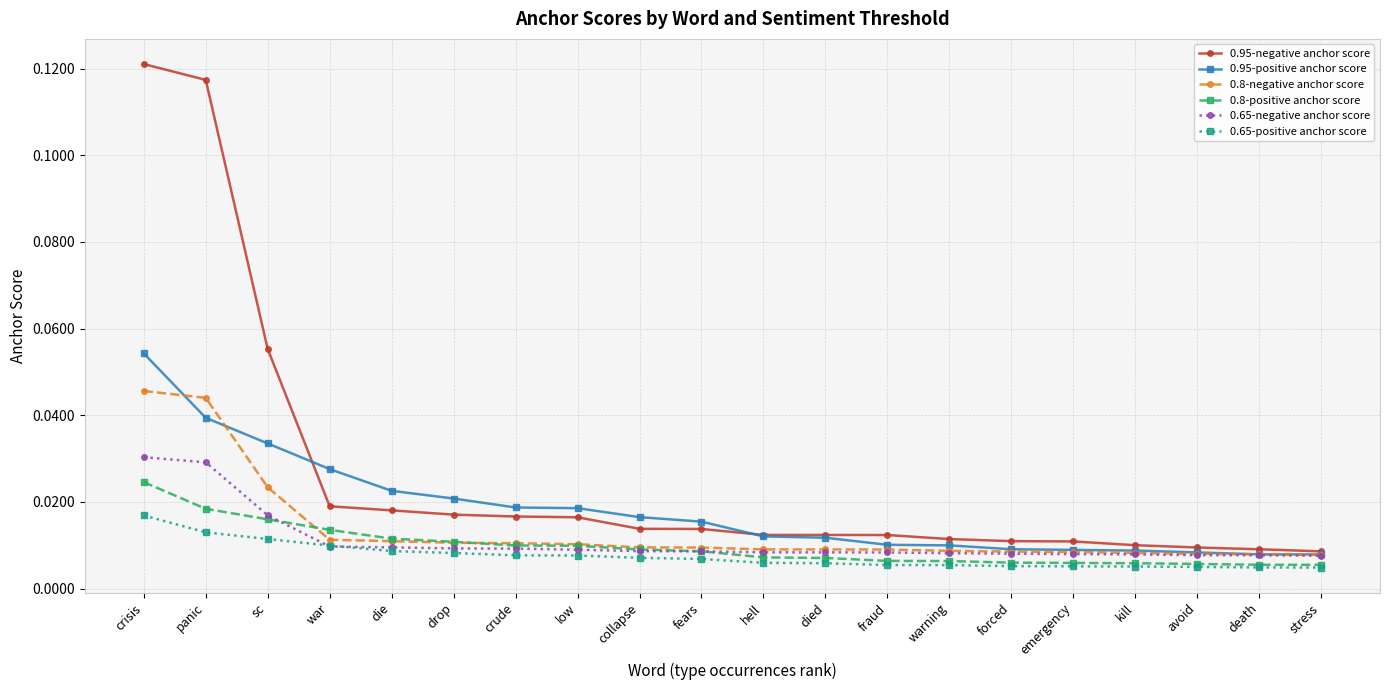

Is it true that 0.95-positive anchor score equals 0.1 at sc?

False